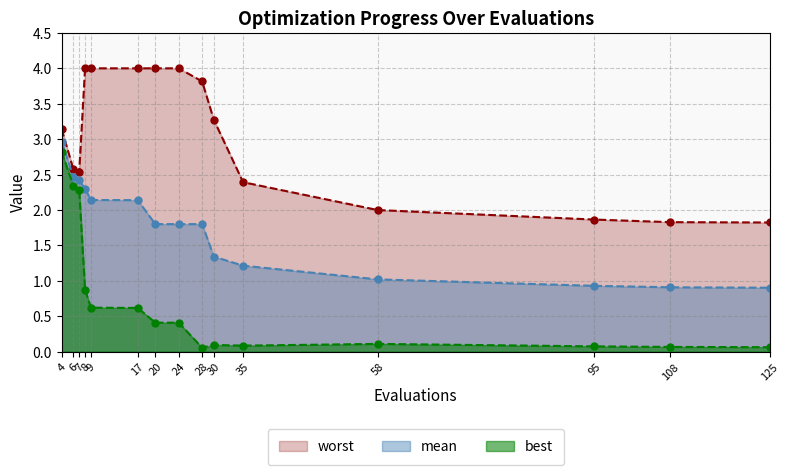

Which series has the largest range (max minus min)?

best